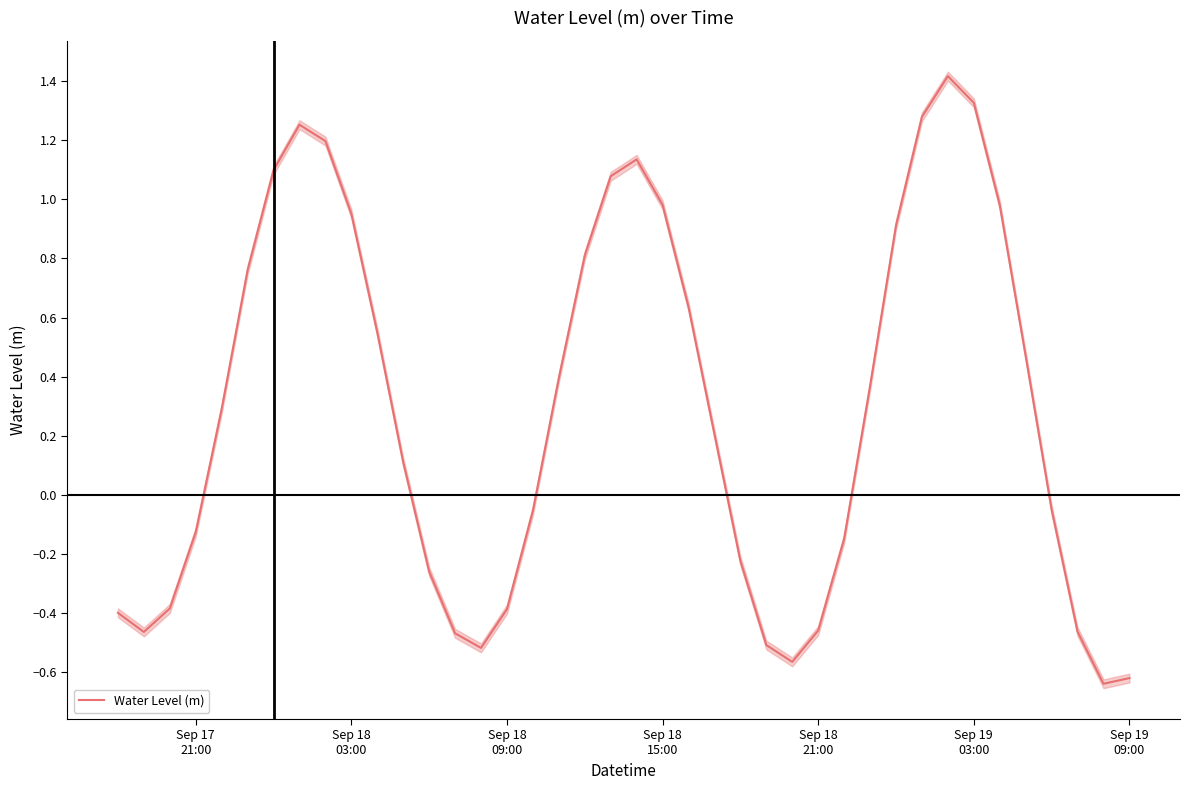

How many lines are shown in the chart?

1